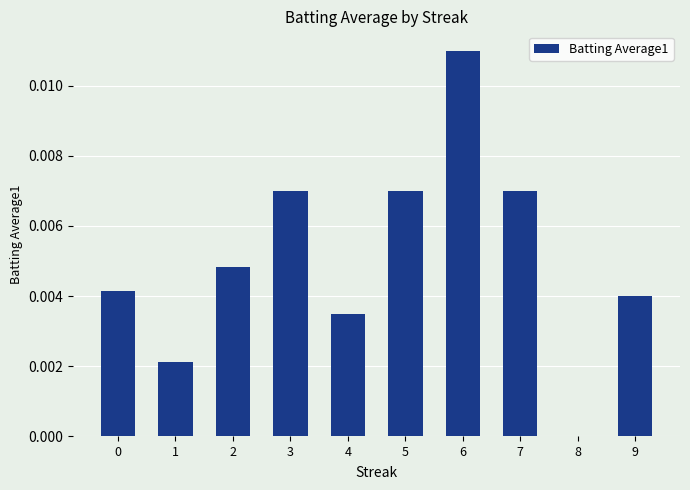

The value at 1 is 0.0. True or false?

True